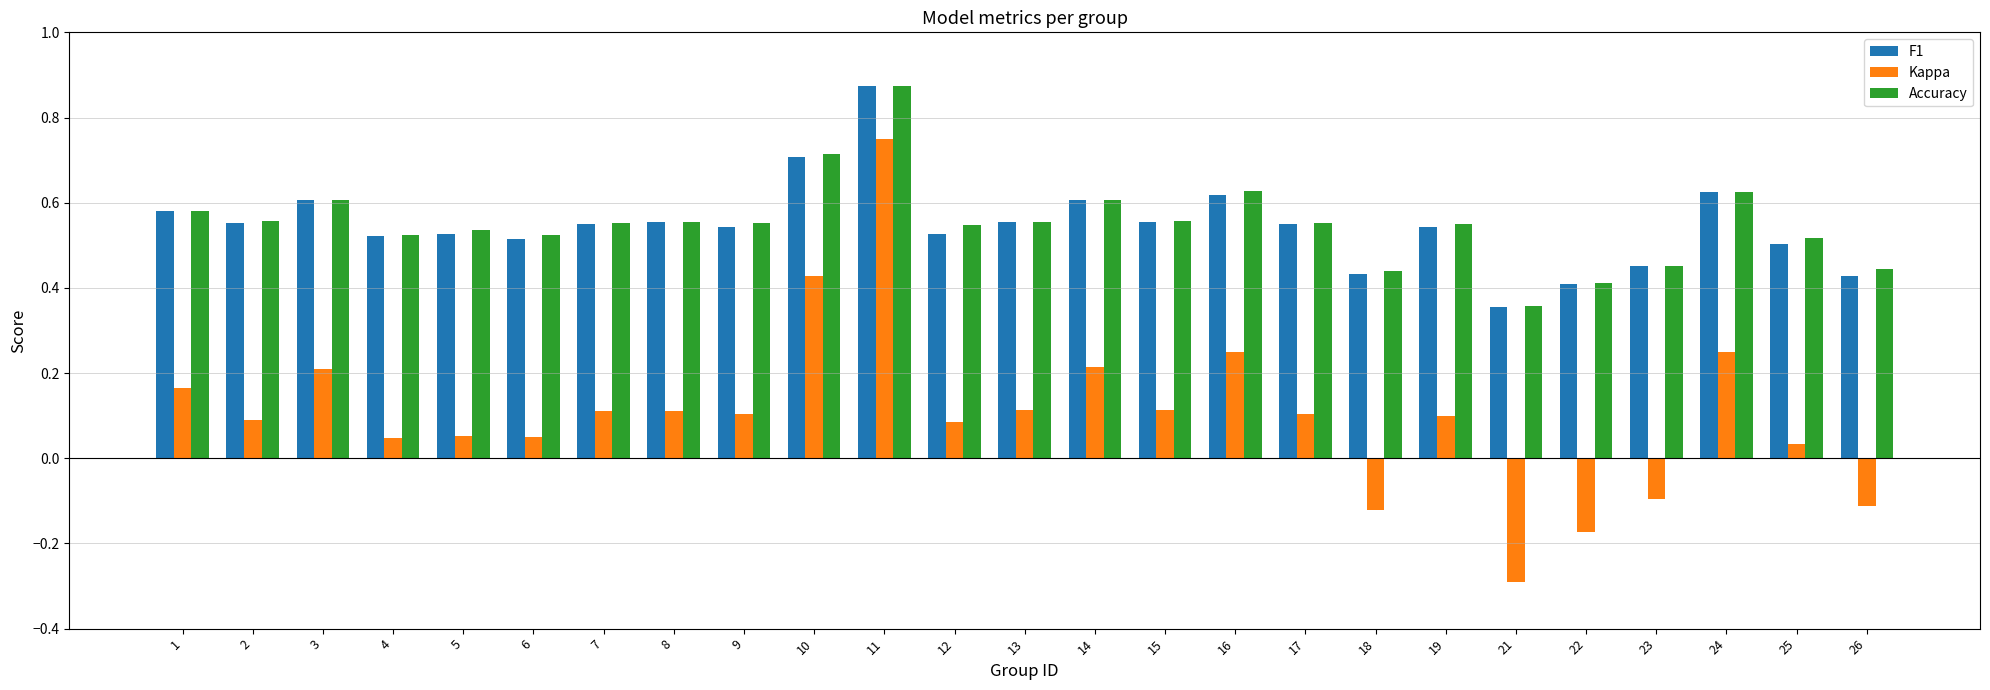

What is the sum of all Kappa values?

2.6